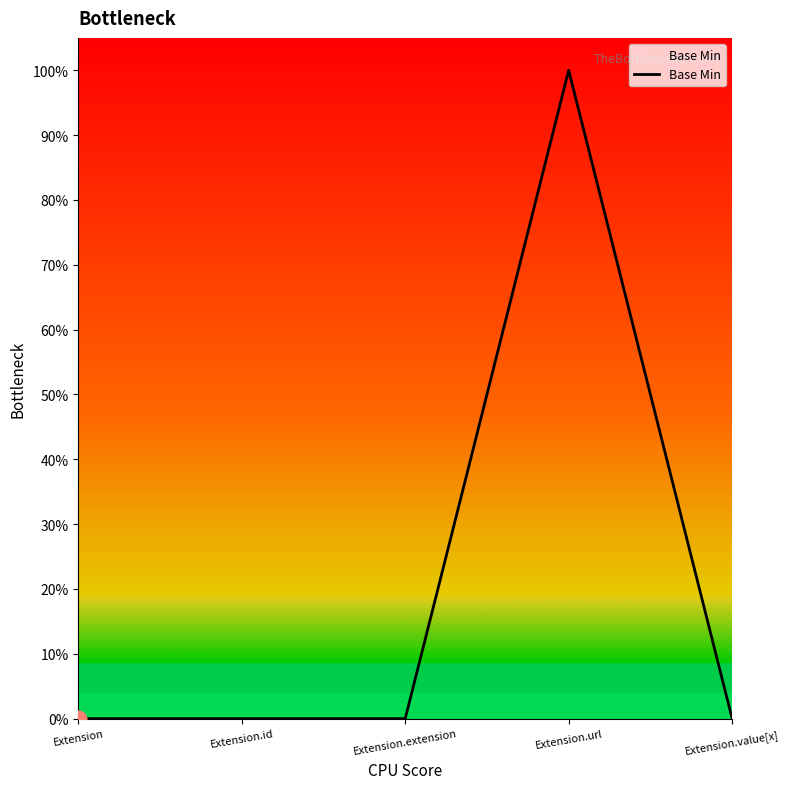

Does the chart have visible grid lines?

No